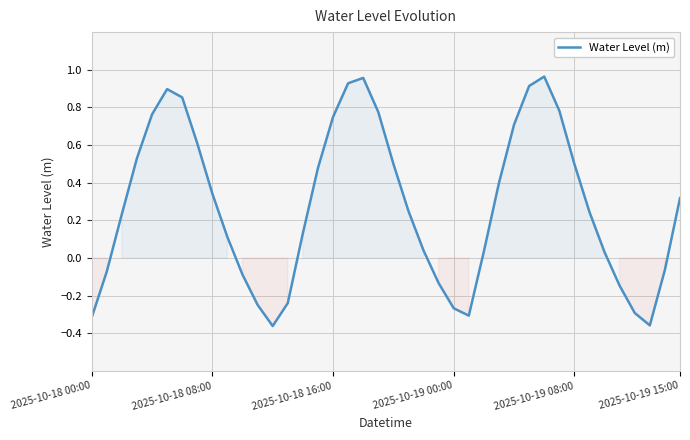

How many positive values are there?

27